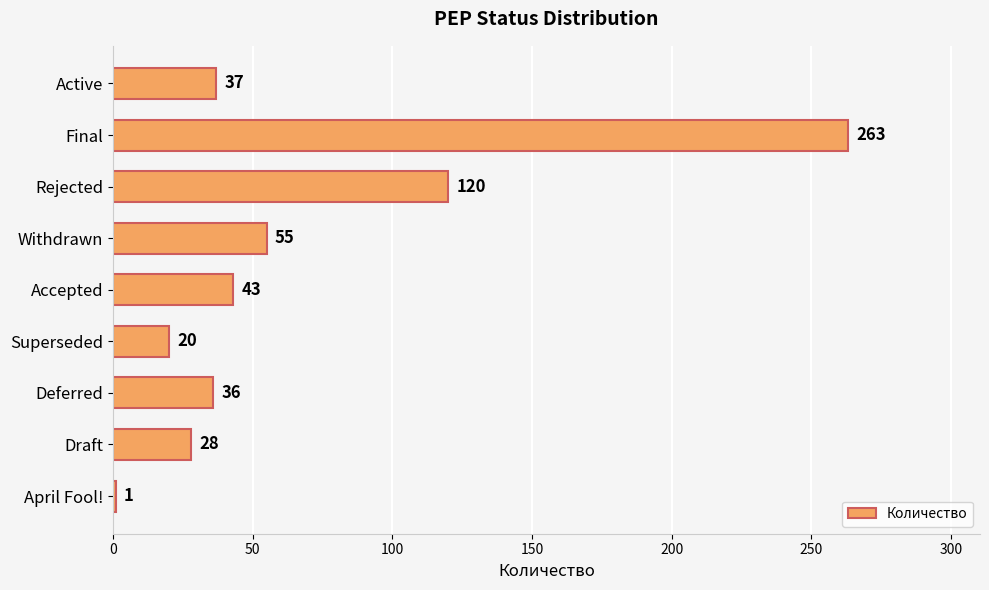

Rank the categories by value from lowest to highest.

April Fool!, Superseded, Draft, Deferred, Active, Accepted, Withdrawn, Rejected, Final